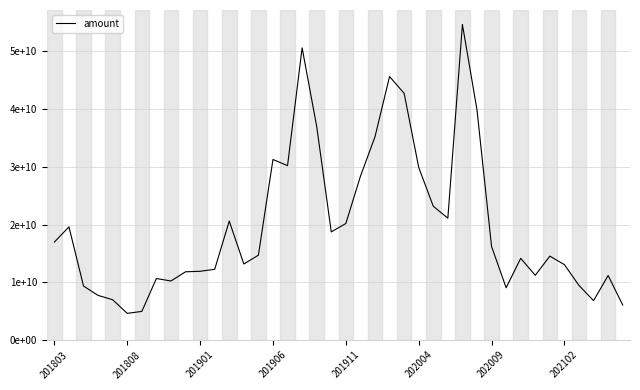

What is the maximum value shown in the chart?

54678655915